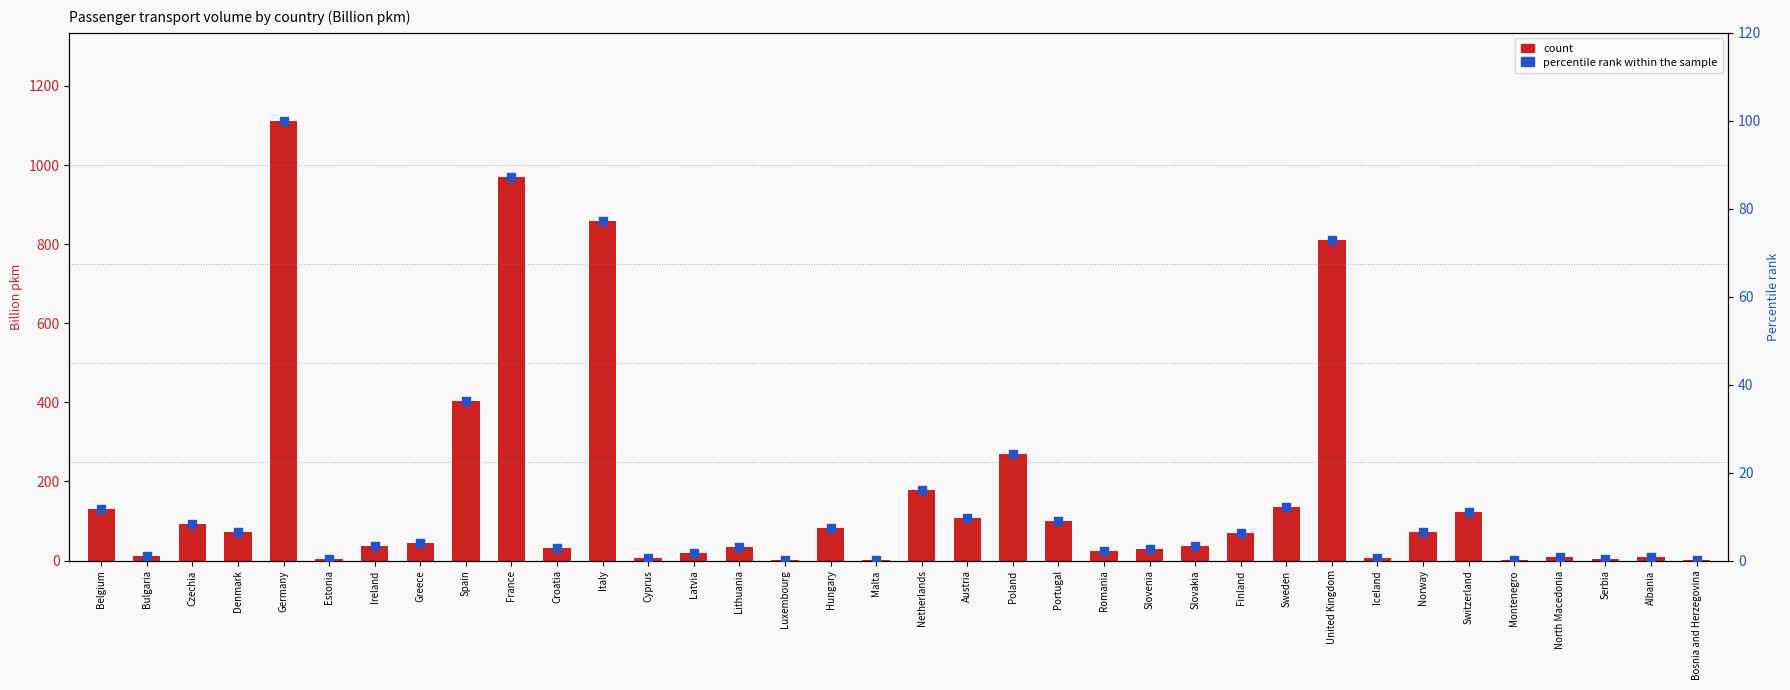

Which series reaches the minimum Y coordinate?

percentile rank within the sample